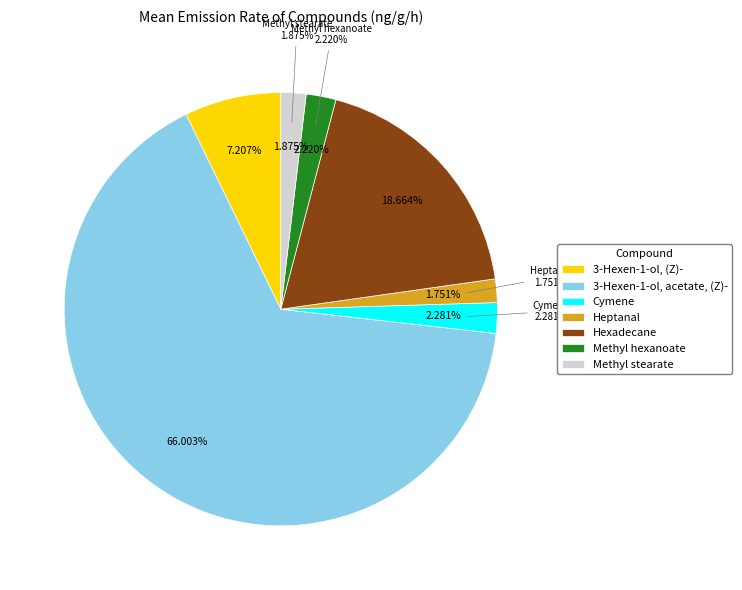

To the nearest percent, what is the average slice percentage?

14%